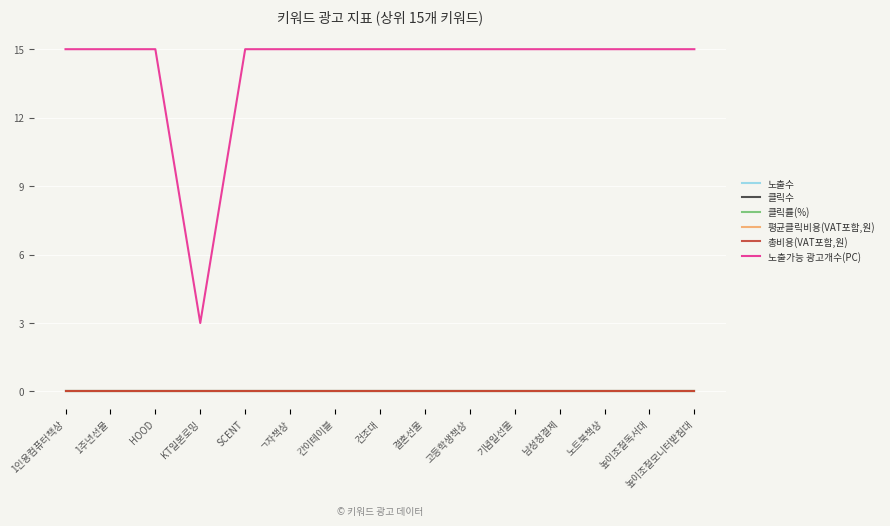

Is this an area chart (filled region under the line)?

No